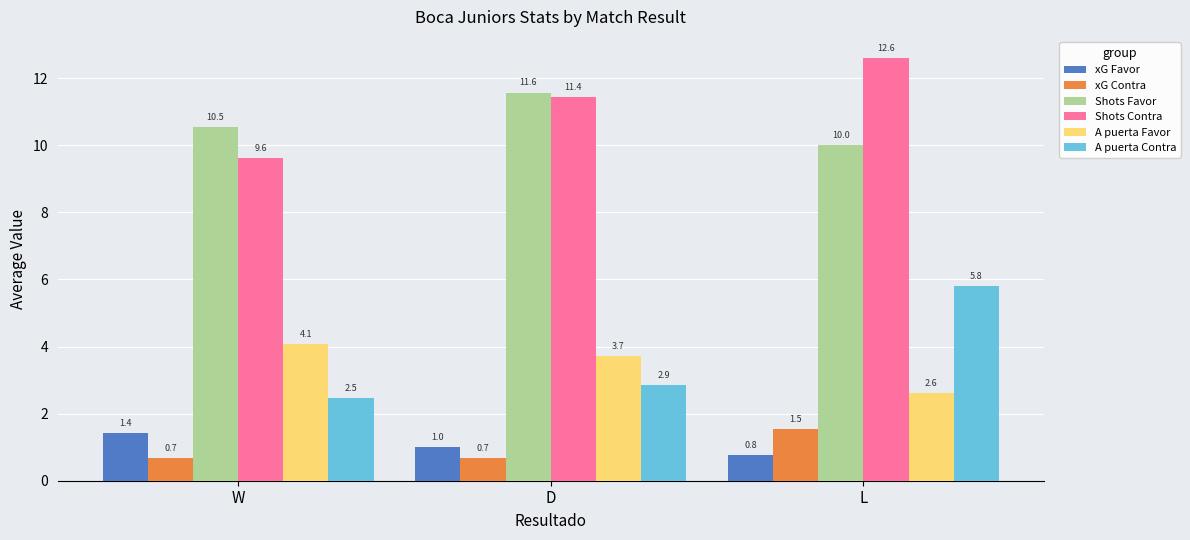

List the labels in order of xG Favor value, smallest first.

L, D, W